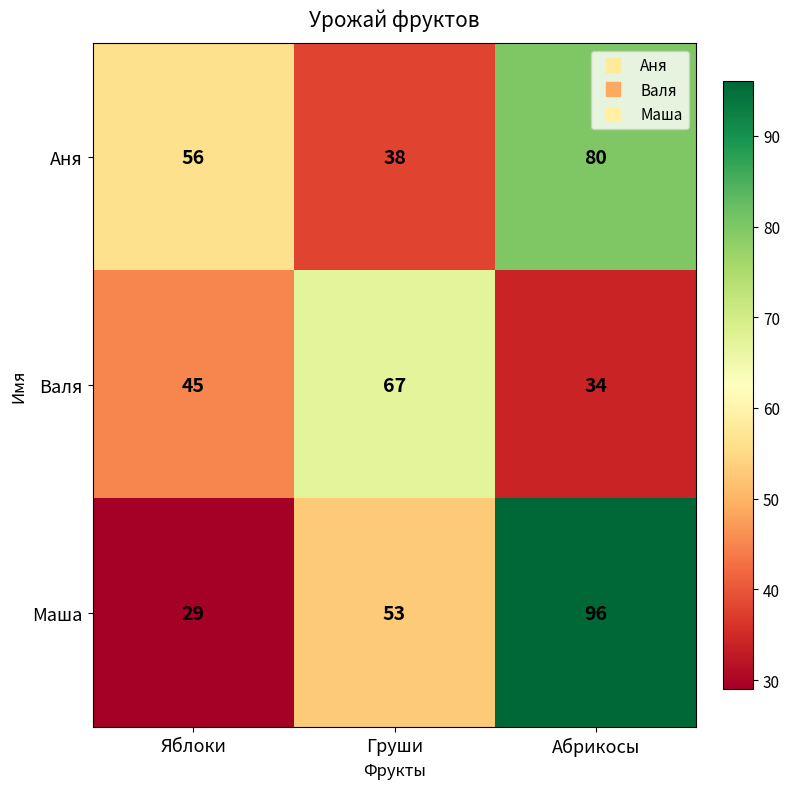

List the labels in order of Аня value, largest first.

Абрикосы, Яблоки, Груши